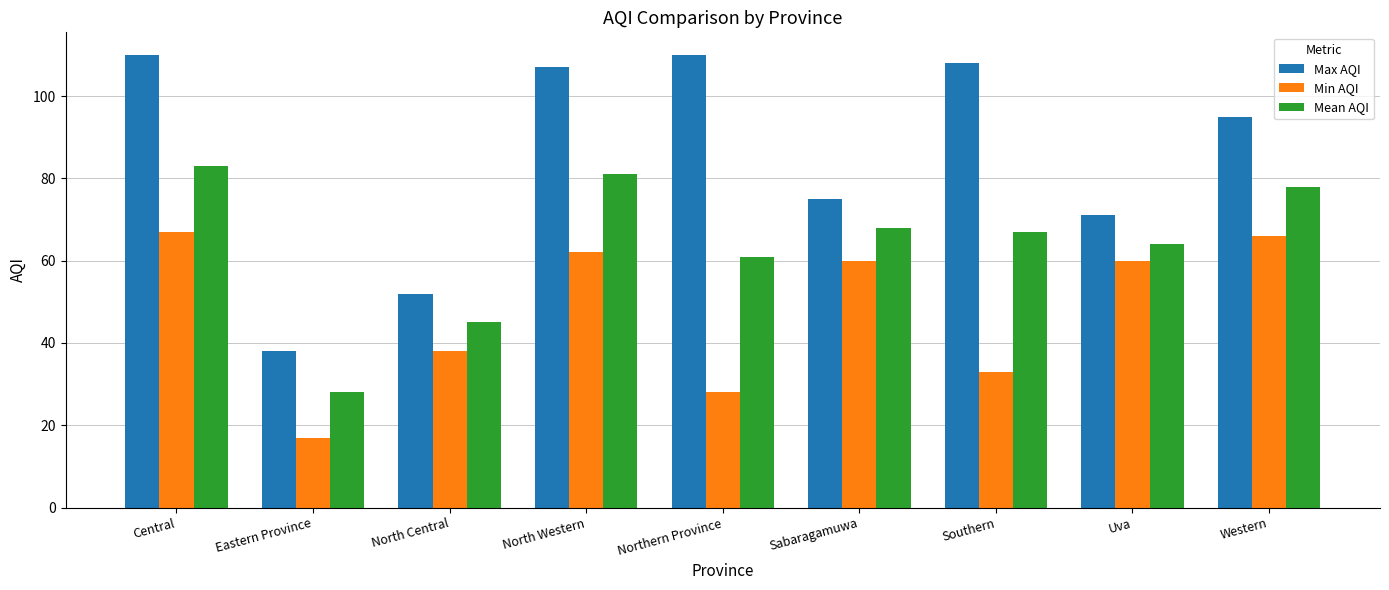

What is the label of the 1st bar from the right?

Western